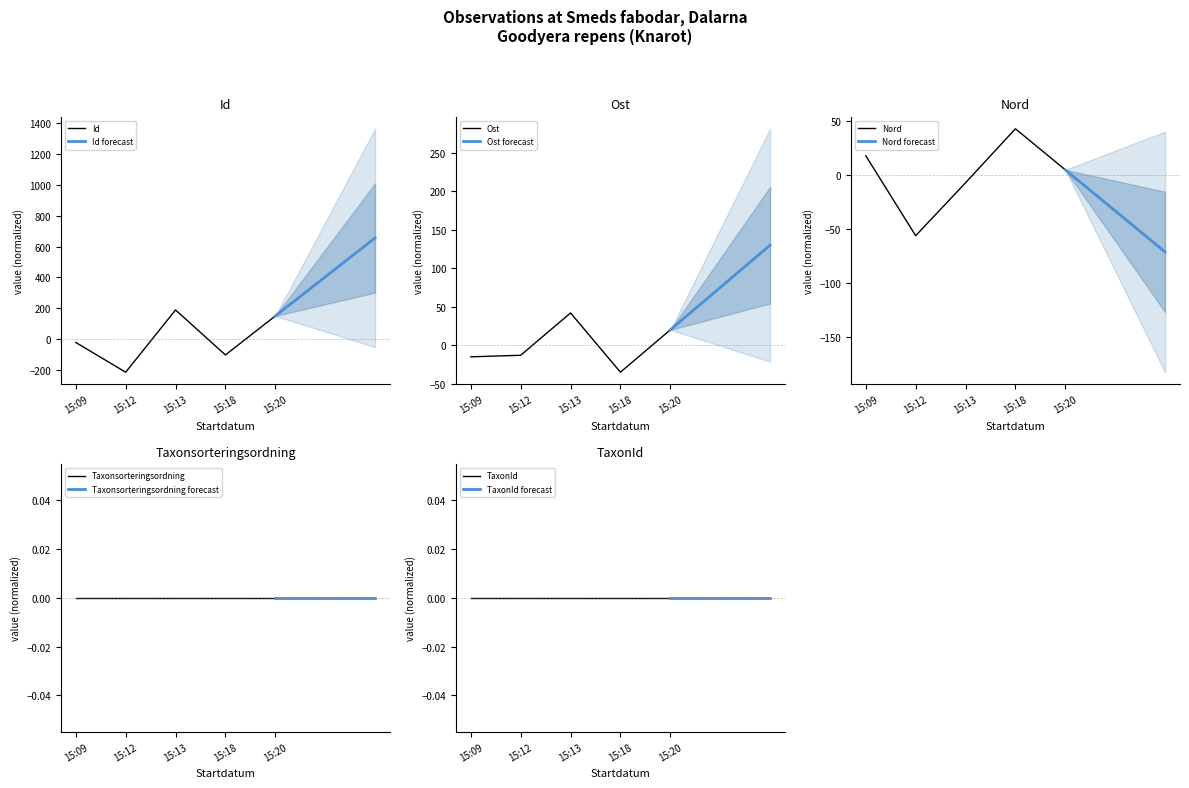

The value of Id at 15:18 is -102.8. True or false?

True